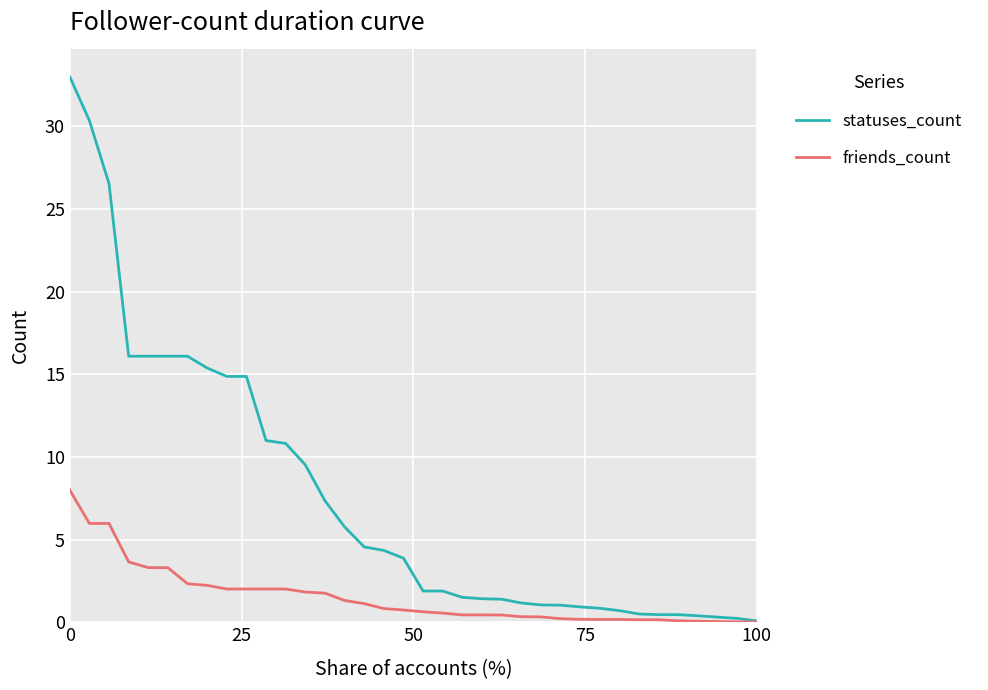

What is the greatest value displayed?

33.0